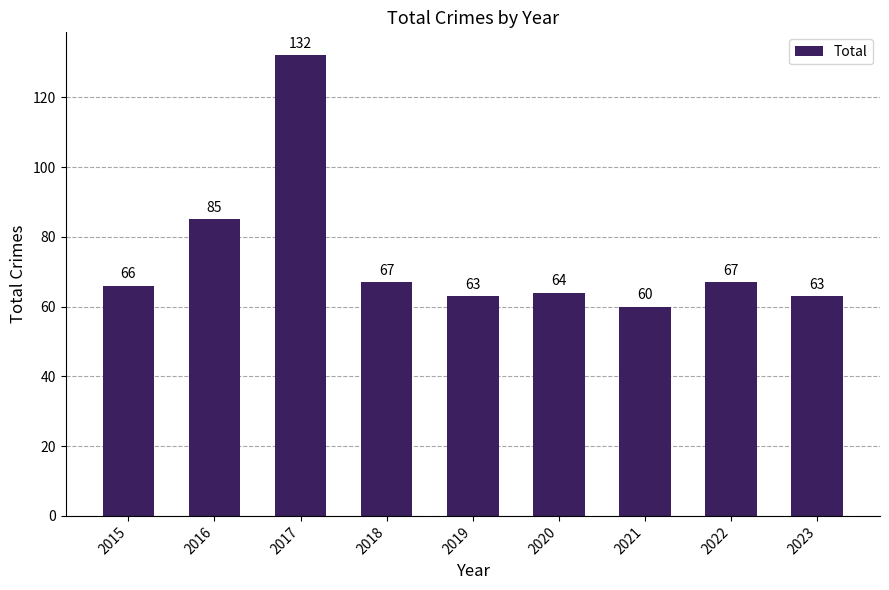

At which category does the chart reach its peak across all series?

2017